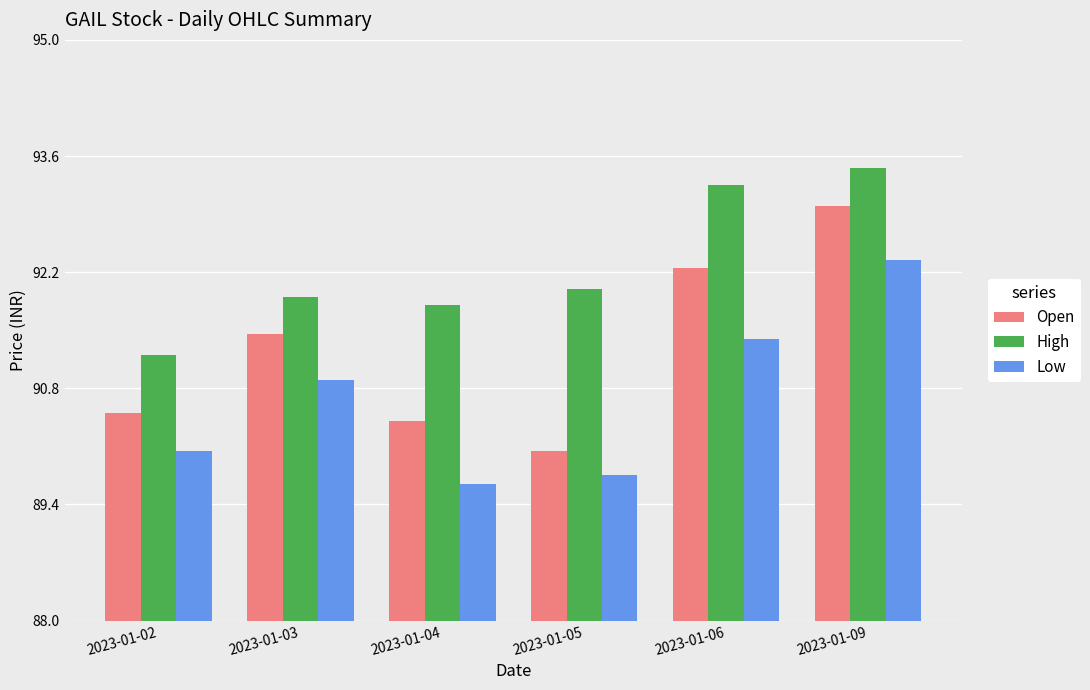

What is the average value of the Low series?

90.7